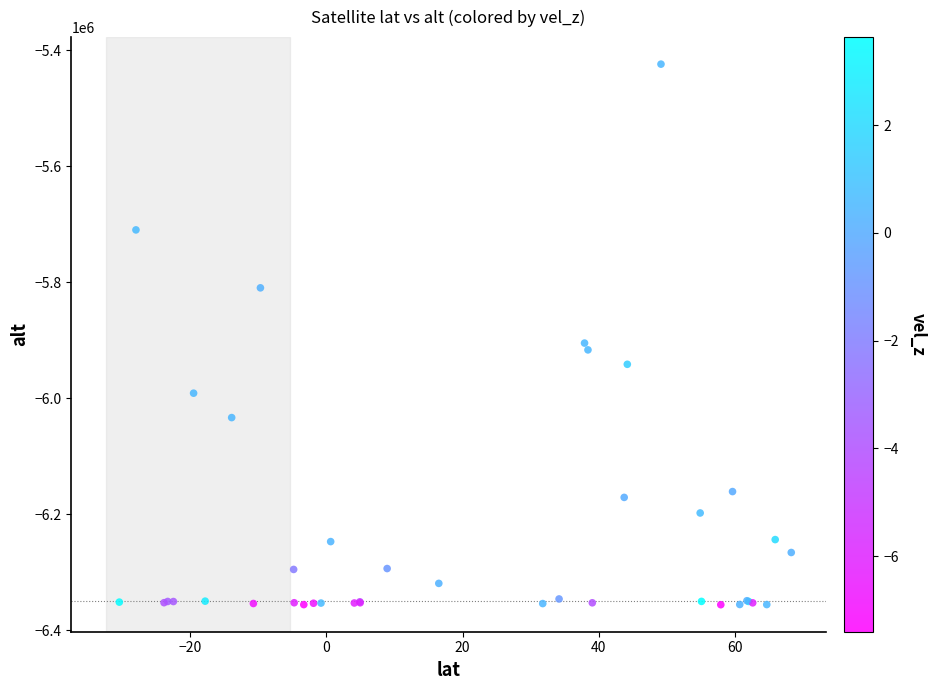

What Y value in the scatter plot is closest to -5889830?

-5904794.3